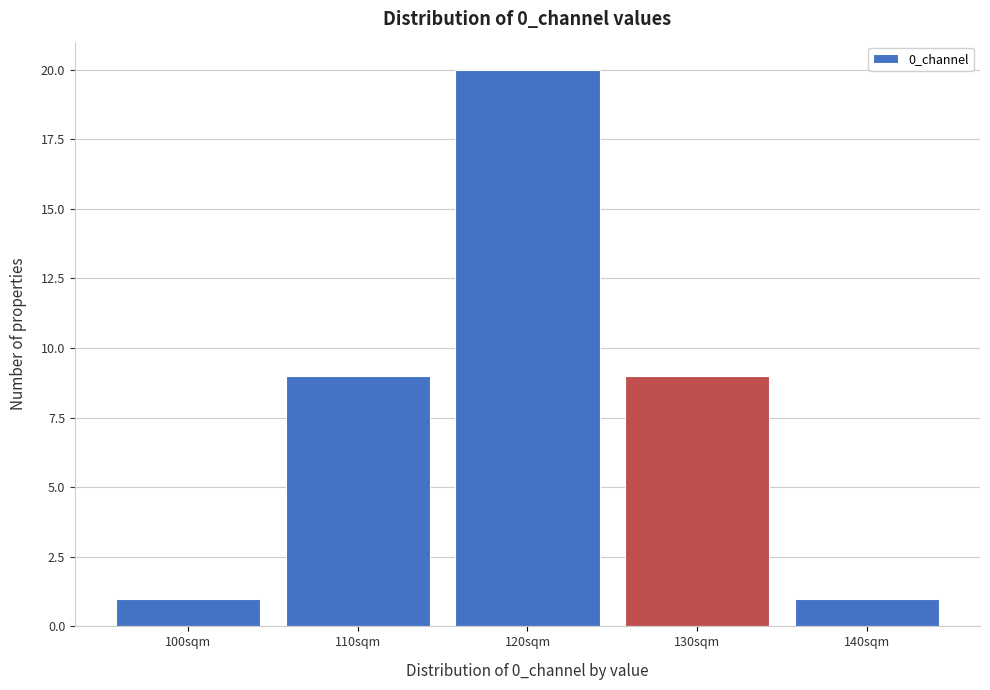

Reading left to right, what are all the values shown in this chart?

100sqm=1	110sqm=9	120sqm=20	130sqm=9	140sqm=1